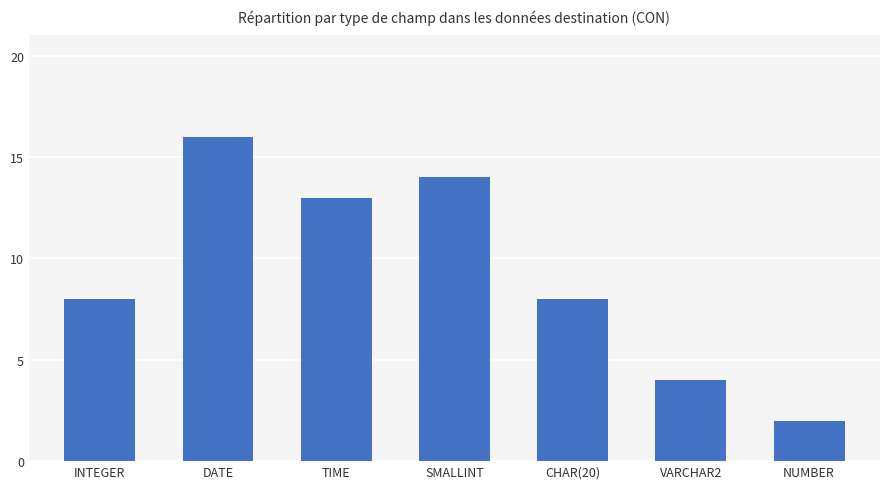

Read the value at INTEGER, to the nearest 5.

10